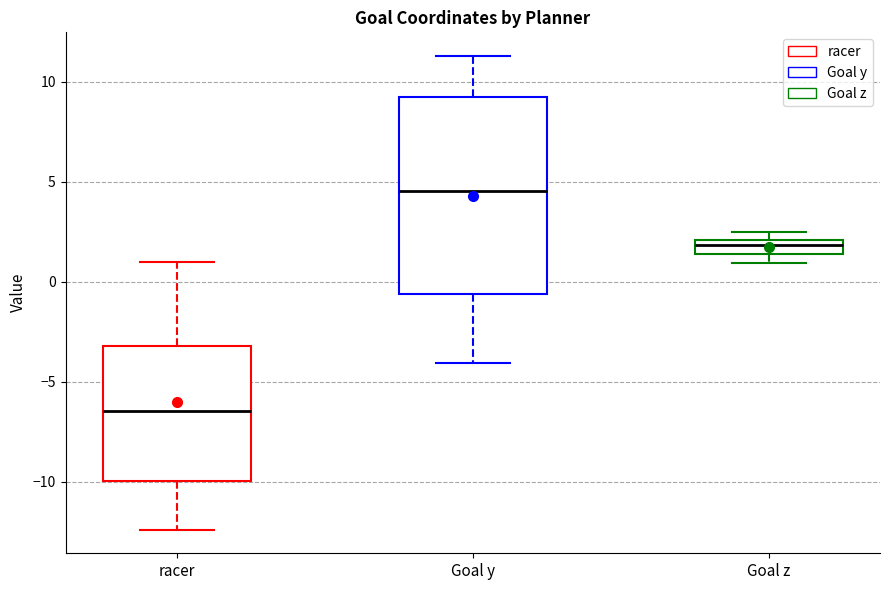

Which box has the highest median line?

Goal y